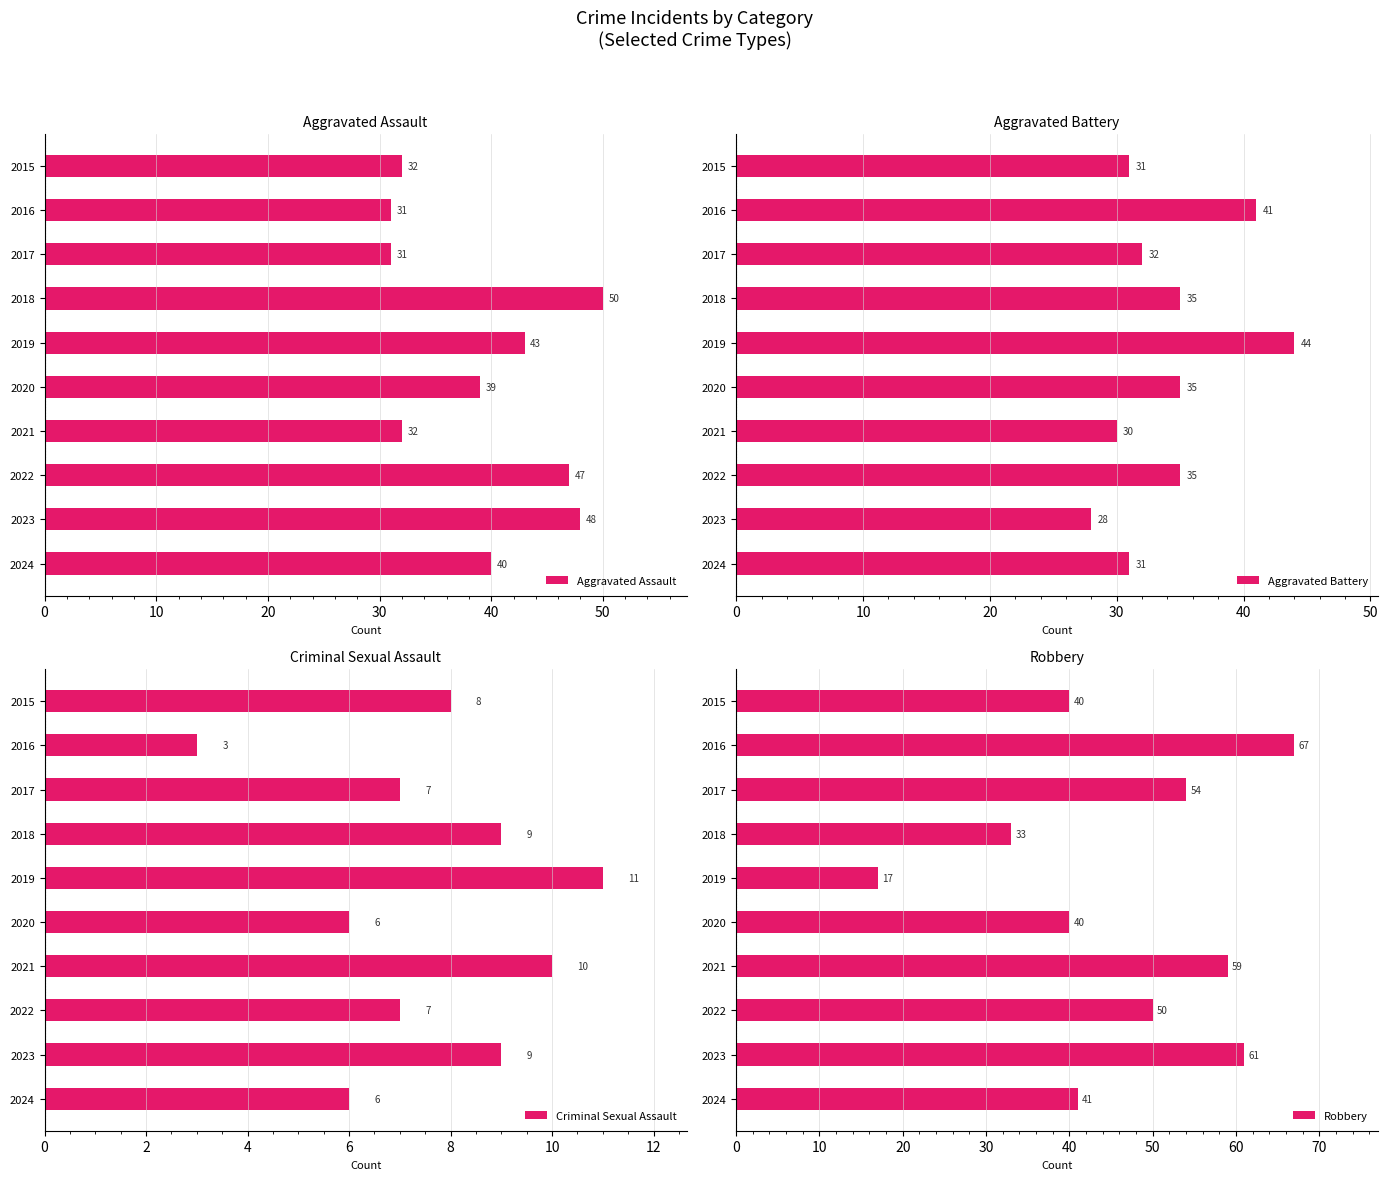

What is the average value of the Aggravated Assault series?

39